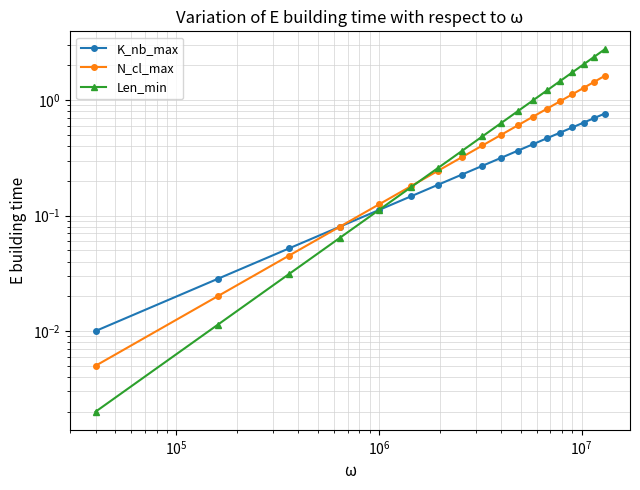

How many series are shown in this chart?

3